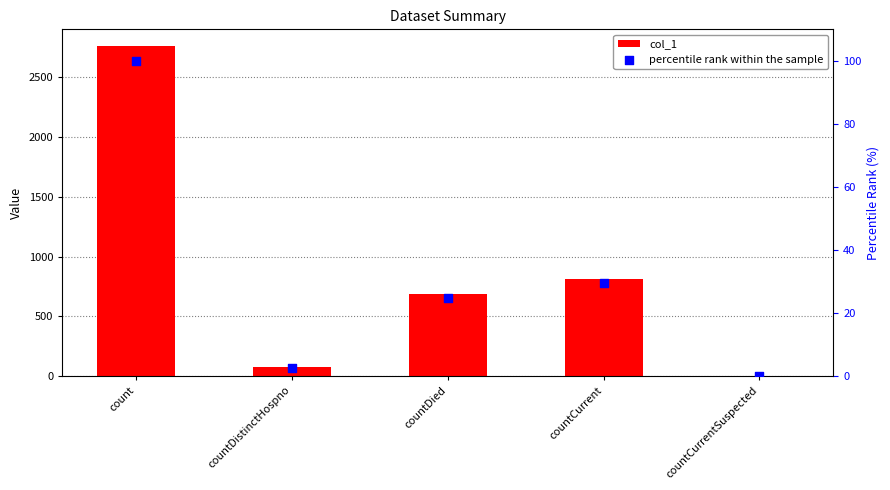

Which series contains the highest Y value?

col_1